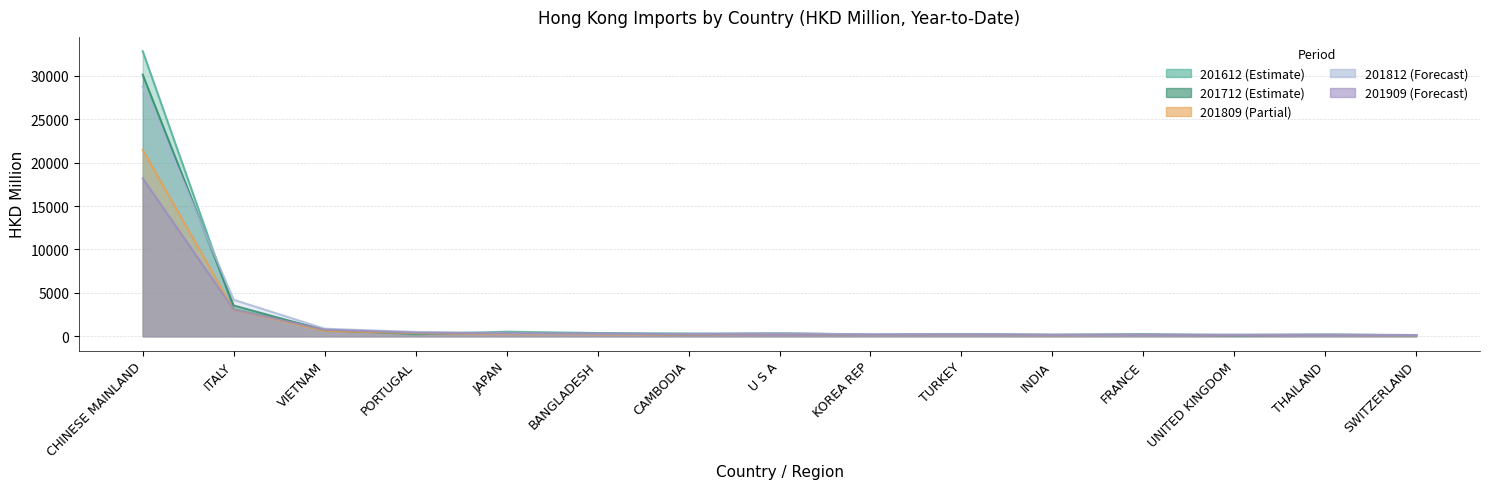

Count the number of categories in the chart.

15